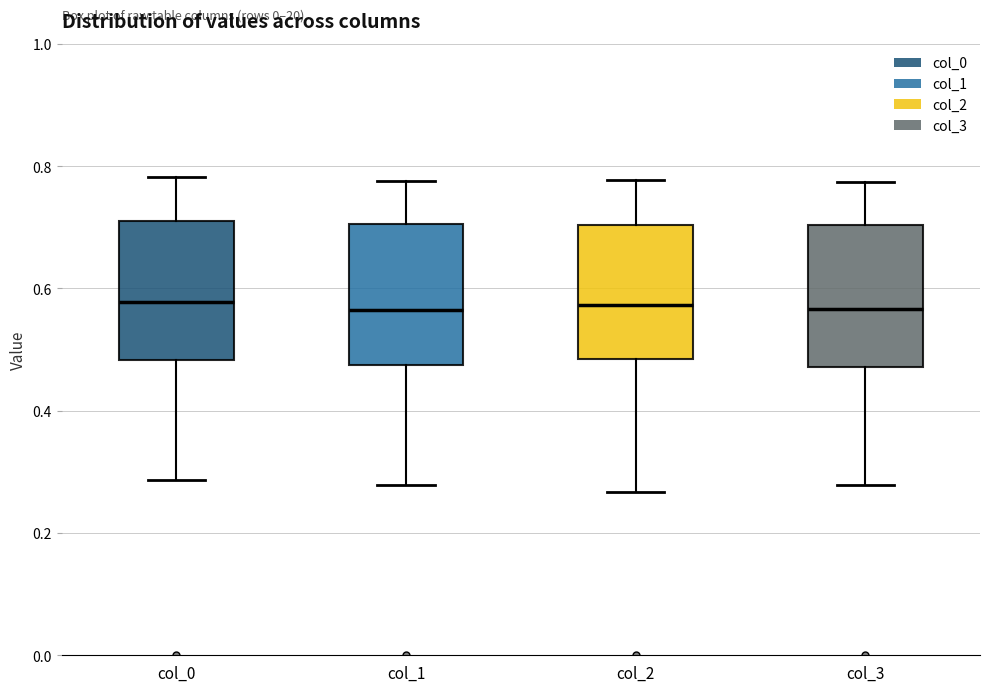

Reading left to right, transcribe this box plot: for each box, give where its median line is, the range the box spans, and where its two whiskers end, as read against the y-axis. The values are not printed on the chart, so give them approximately, as read against the axis.

col_0: median 0.58, box 0.48 to 0.72, whiskers 0.28 to 0.78
col_1: median 0.56, box 0.48 to 0.70, whiskers 0.28 to 0.78
col_2: median 0.58, box 0.48 to 0.70, whiskers 0.26 to 0.78
col_3: median 0.56, box 0.48 to 0.70, whiskers 0.28 to 0.78